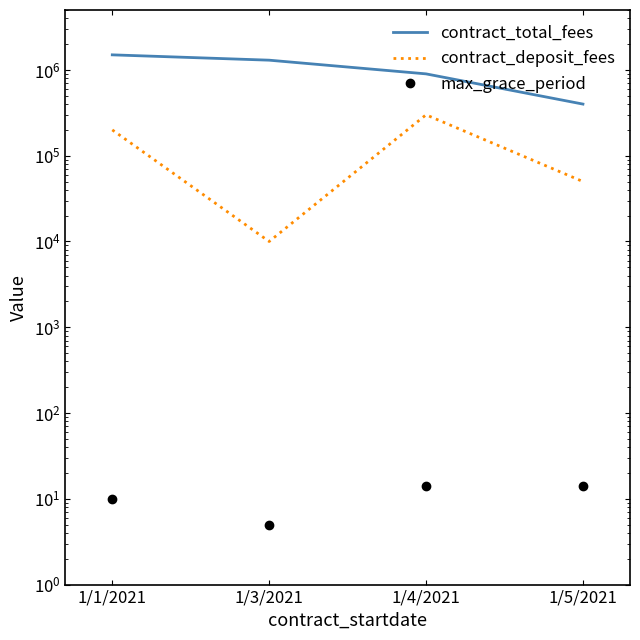

Reading left to right, extract all data points from this chart.

contract_total_fees: 1500000	1300000	900000	400000
contract_deposit_fees: 200000	10000	300000	50000
max_grace_period: 10	5	14	14